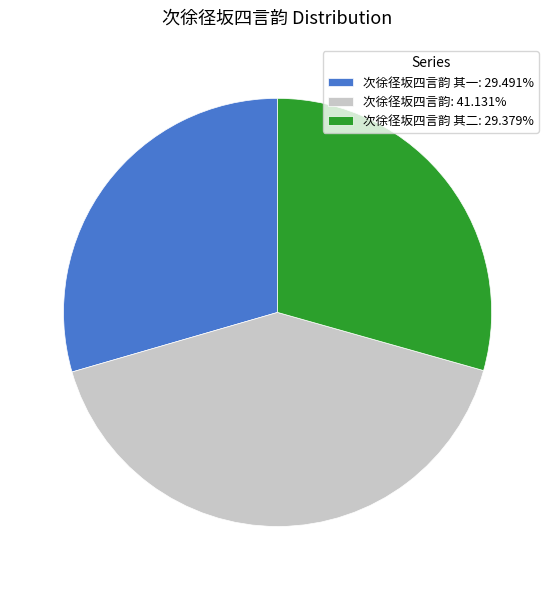

Is the sum of 次徐径坂四言韵 其一: 29.491% and 次徐径坂四言韵: 41.131% greater than half?

Yes